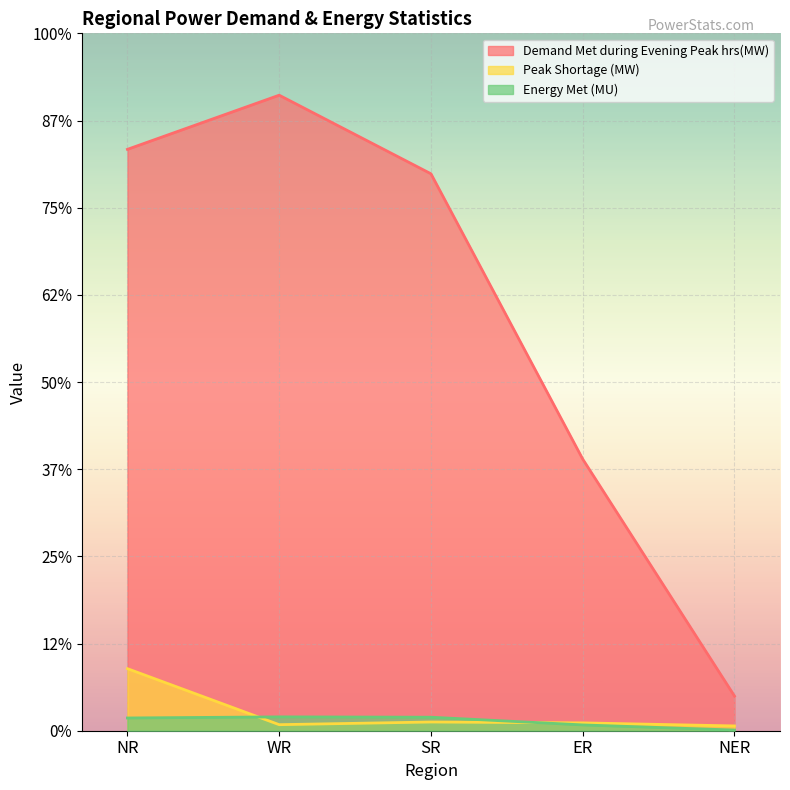

What is the difference between the highest and lowest values at NER?

1951